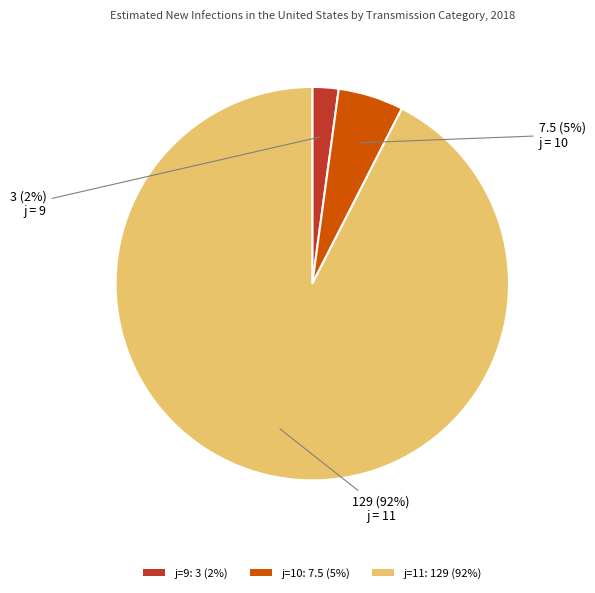

Does any single category account for the majority?

Yes